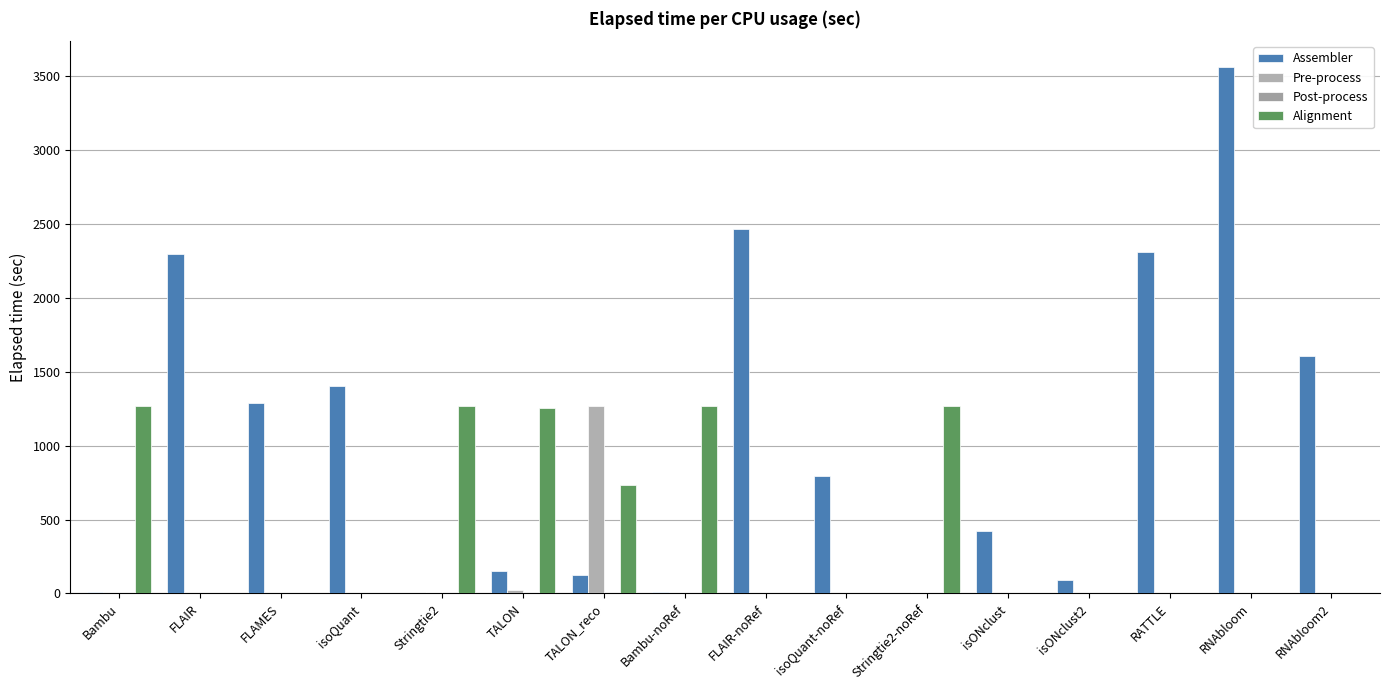

How many series are shown in this chart?

4